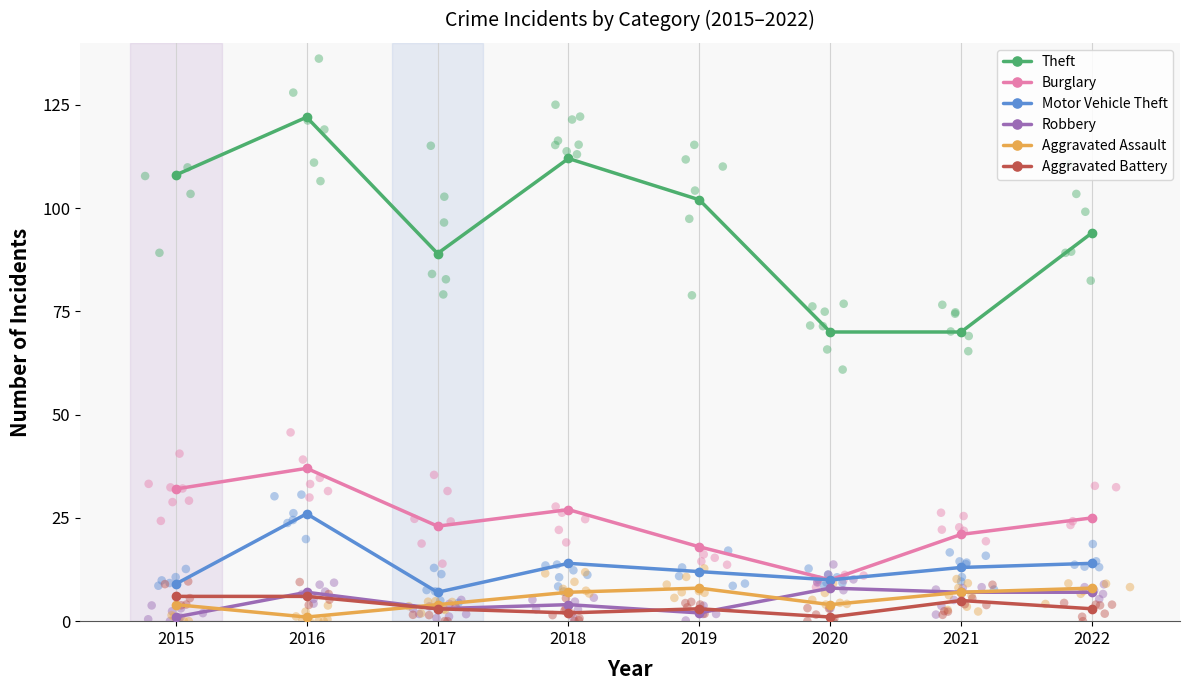

Which series contains the highest Y value?

Theft